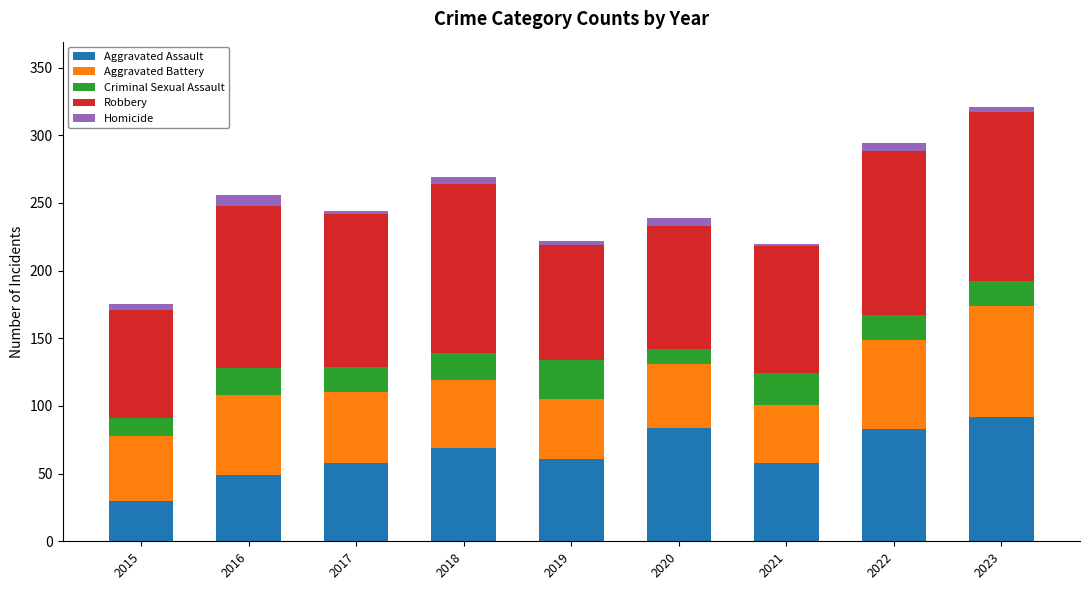

The Aggravated Assault series shows 30 at 2015. True or false?

True